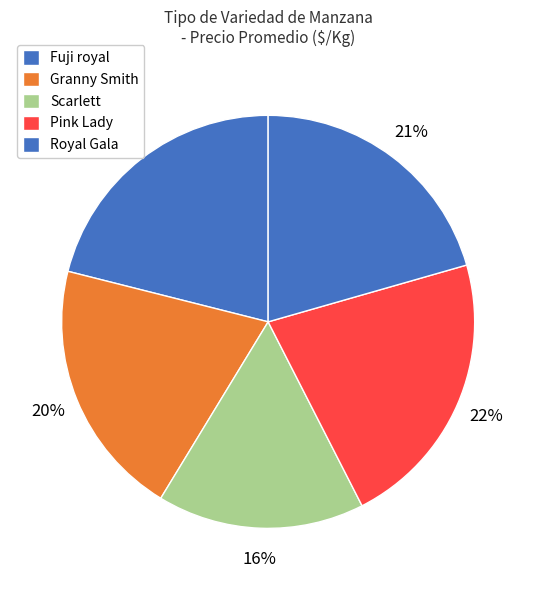

How many slices are in this pie chart?

5